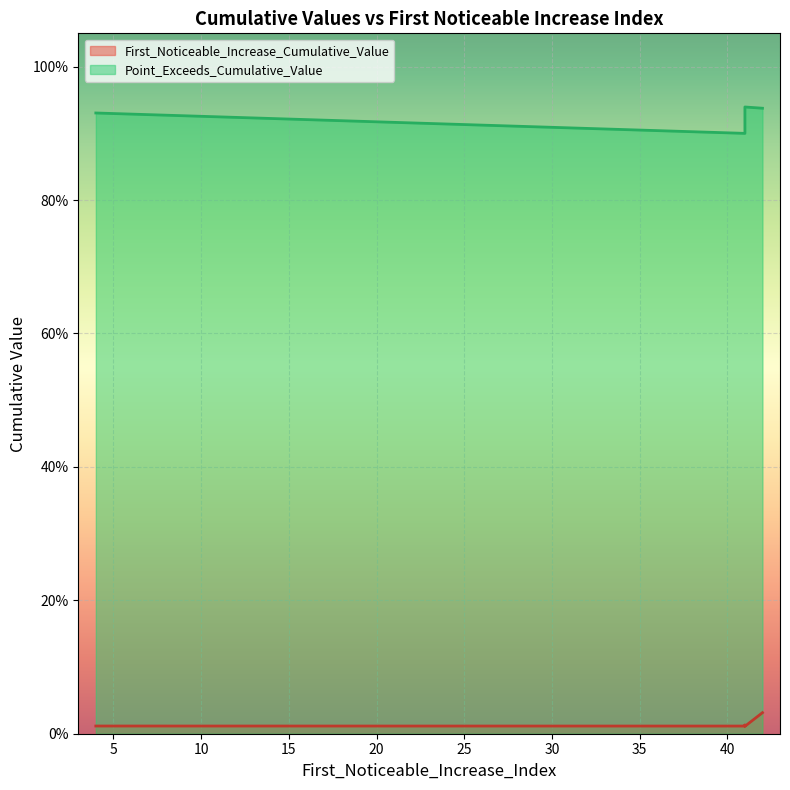

Which series changed the most between 4 and 42?

First_Noticeable_Increase_Cumulative_Value